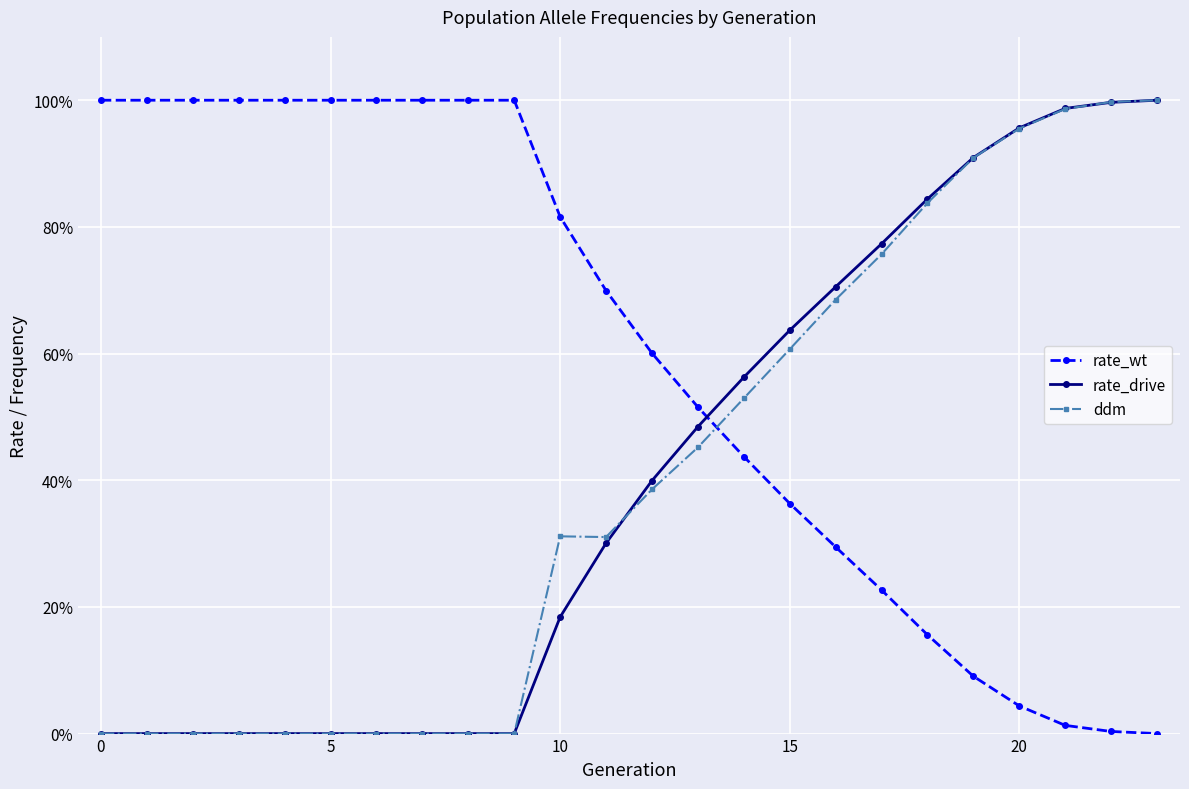

What are all the series names shown in the legend?

rate_wt, rate_drive, ddm